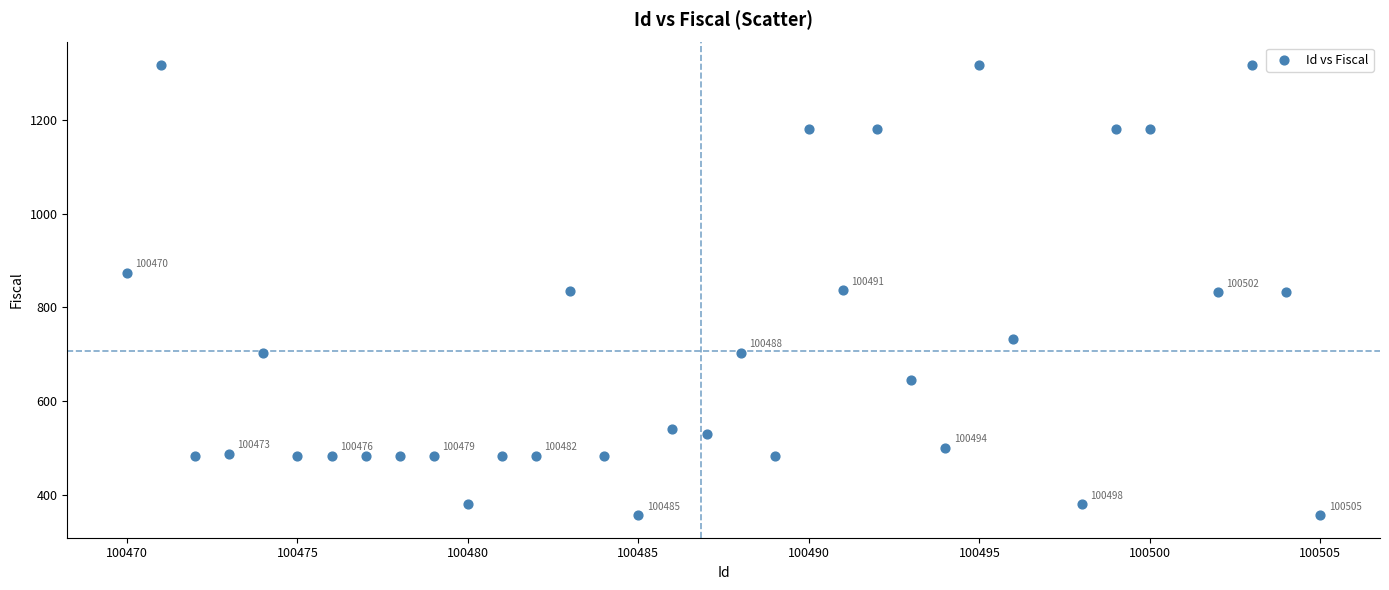

What is the range of X values (max minus min)?

35